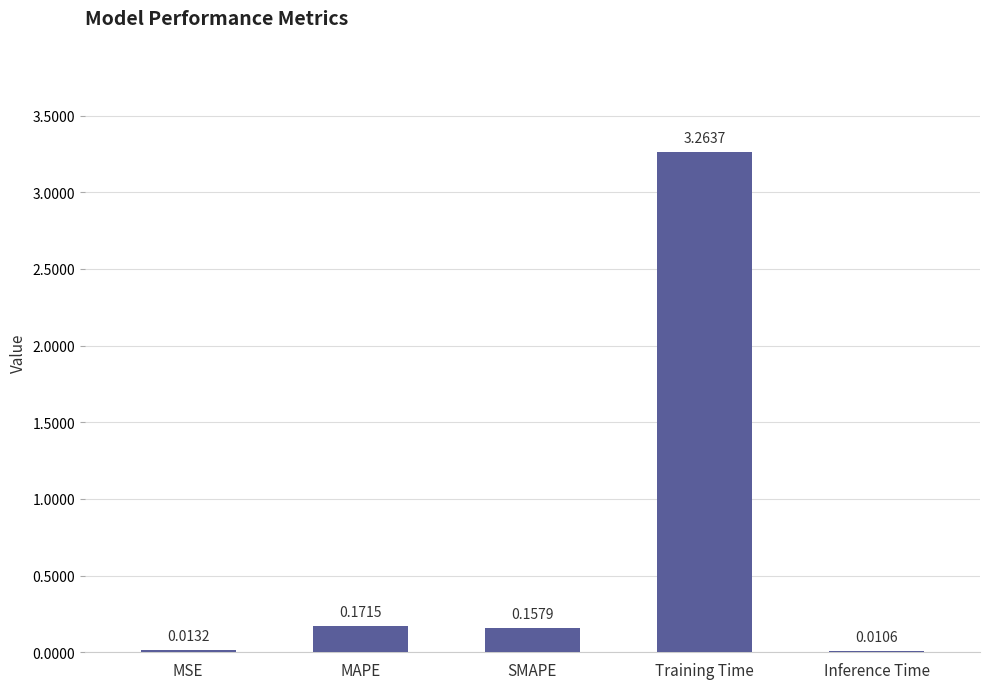

Which label corresponds to the largest value in the chart?

Training Time